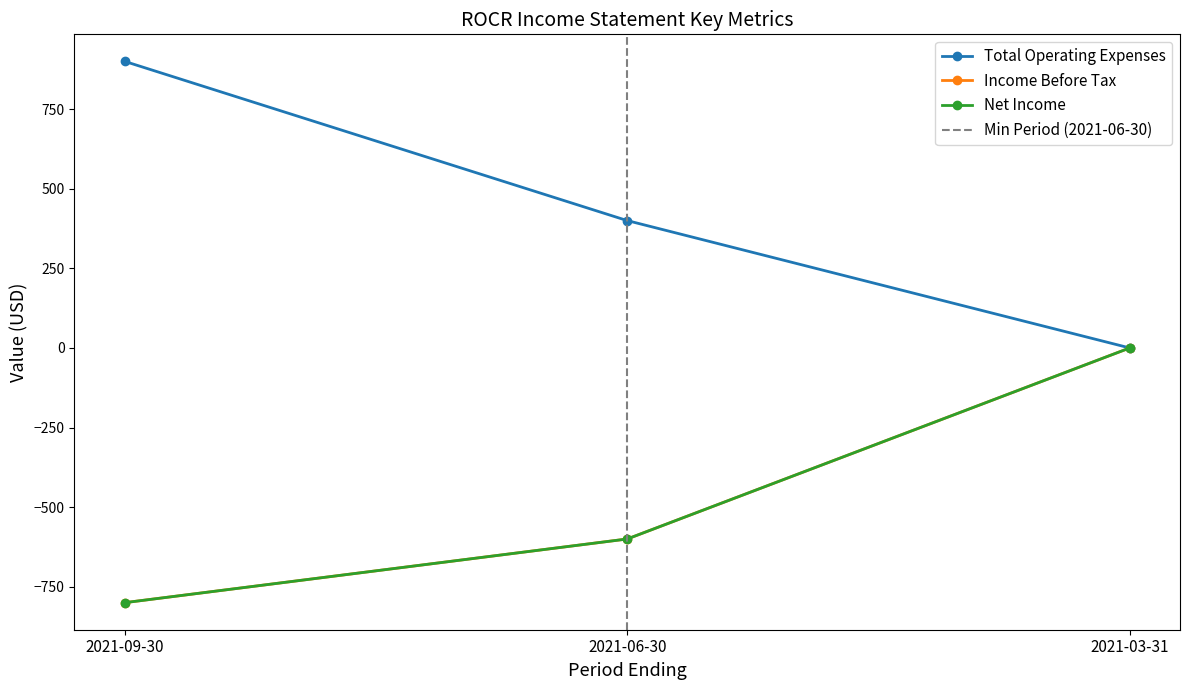

Does the chart display data point markers on the line(s)?

Yes